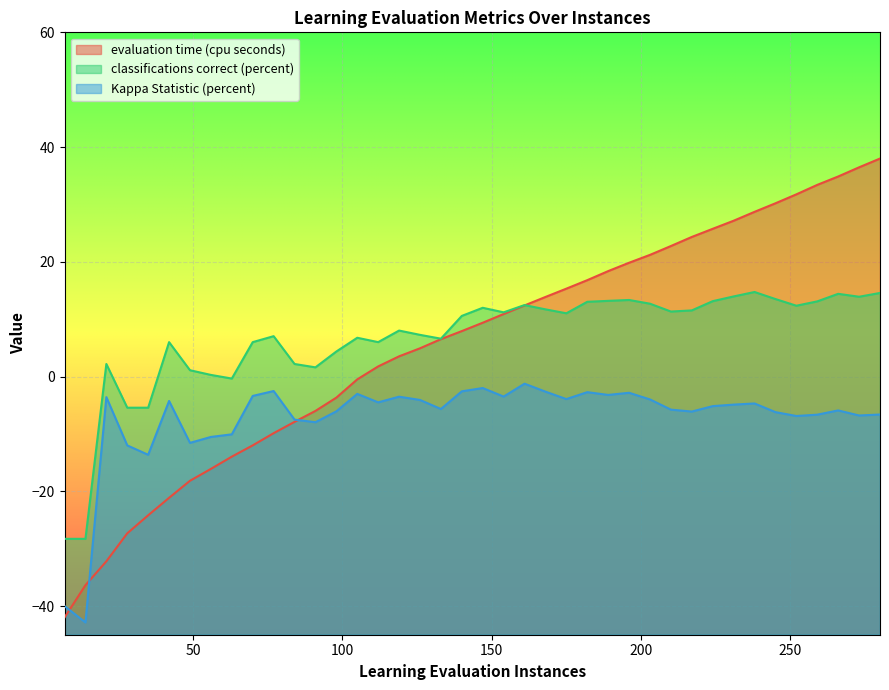

What value does the classifications correct (percent) series have at 196.0?

13.3